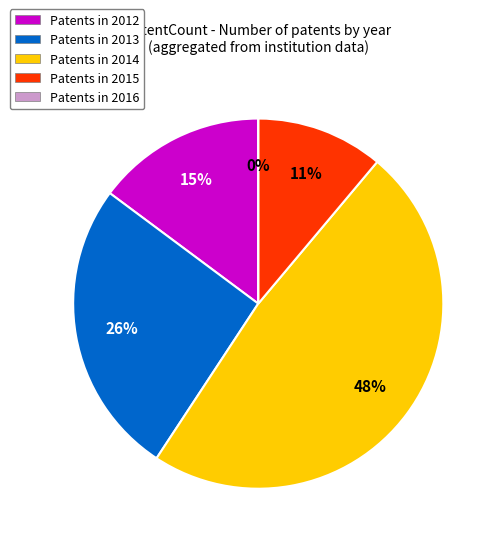

Does 2014 account for over 50% of the chart?

No